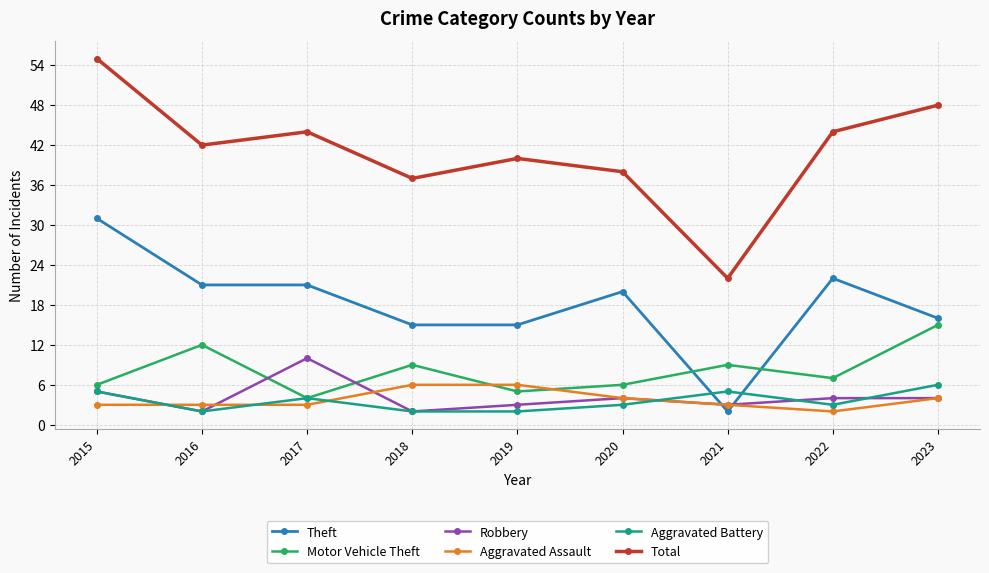

Reading left to right, transcribe all the data shown in this chart.

Theft: 31	21	21	15	15	20	2	22	16
Motor Vehicle Theft: 6	12	4	9	5	6	9	7	15
Robbery: 5	2	10	2	3	4	3	4	4
Aggravated Assault: 3	3	3	6	6	4	3	2	4
Aggravated Battery: 5	2	4	2	2	3	5	3	6
Total: 55	42	44	37	40	38	22	44	48